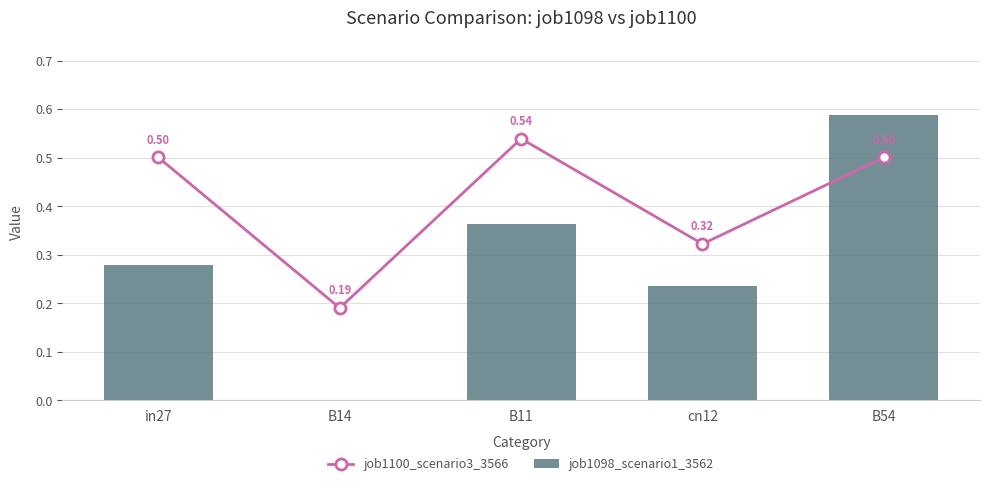

At which category is the sum across all series the highest?

B54